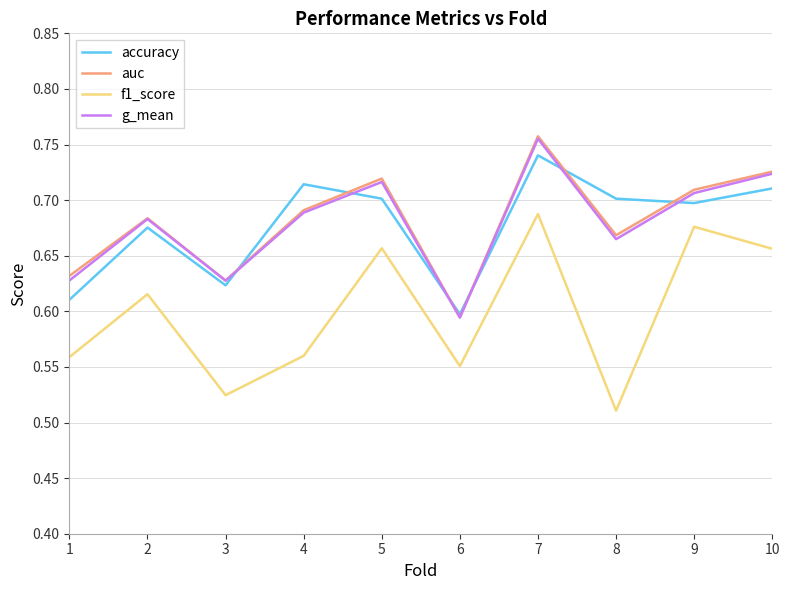

What is the sum of the accuracy values at 10 and 6?

1.3